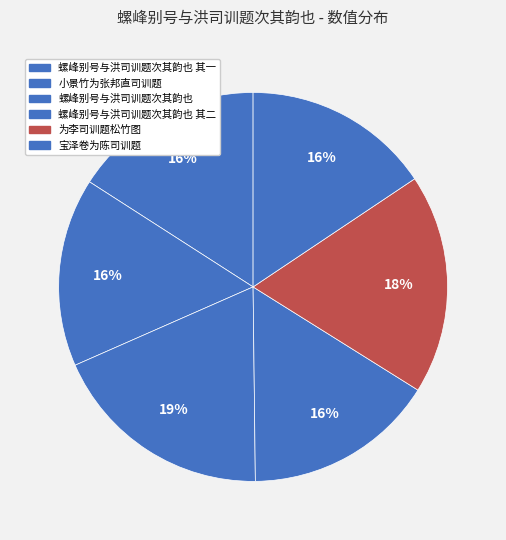

How many segments does this pie chart have?

6